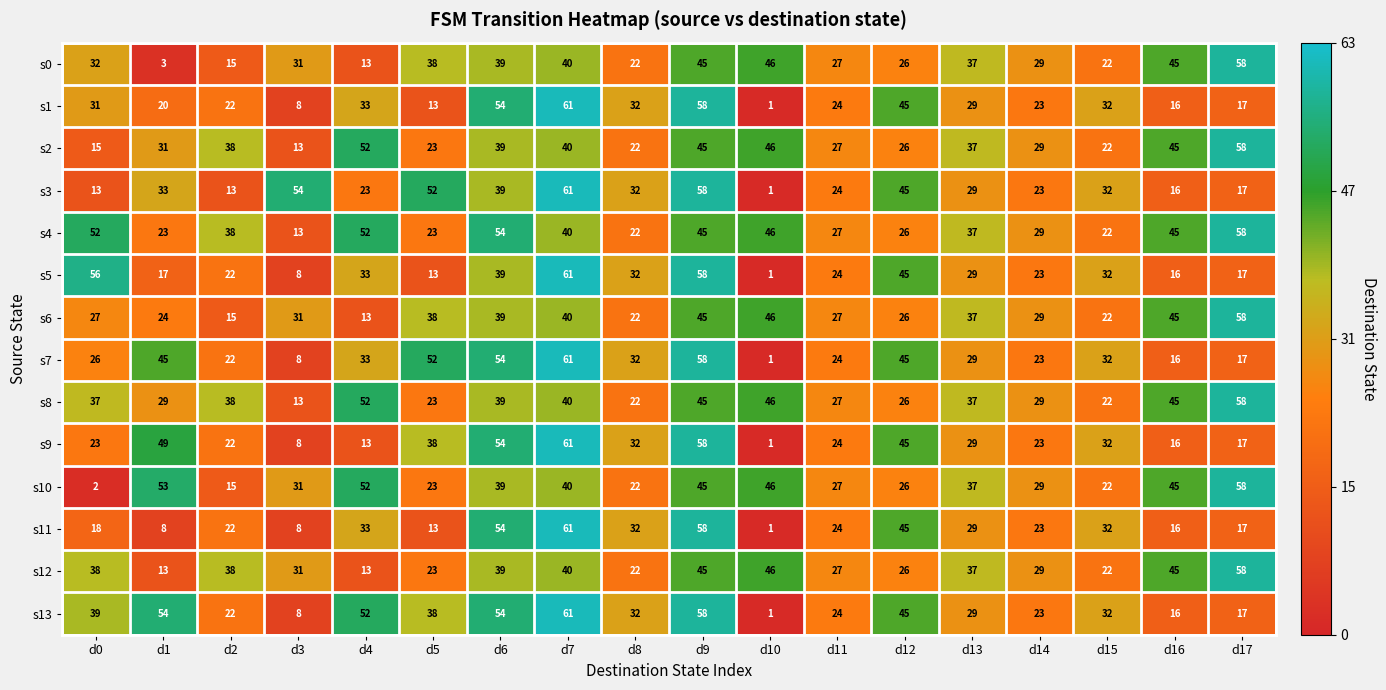

What is the approximate value of s3 at d2, to the nearest 5?

15